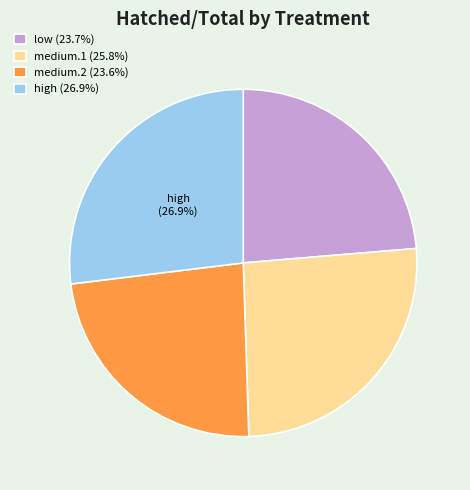

Approximately how many times larger is the value at medium.2 (23.6%) compared to medium.1 (25.8%)?

0.9